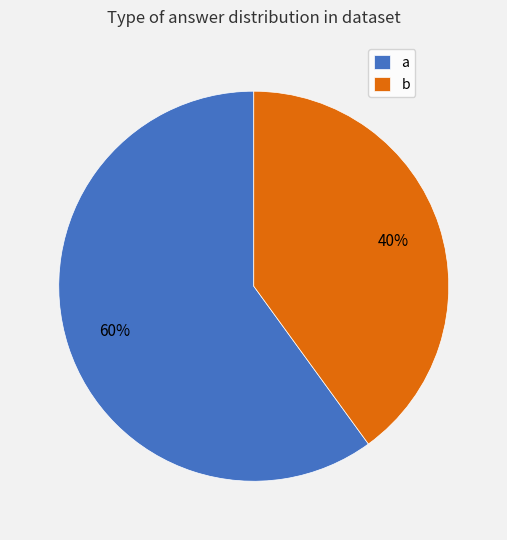

The a slice represents 52% of the pie. True or false?

False